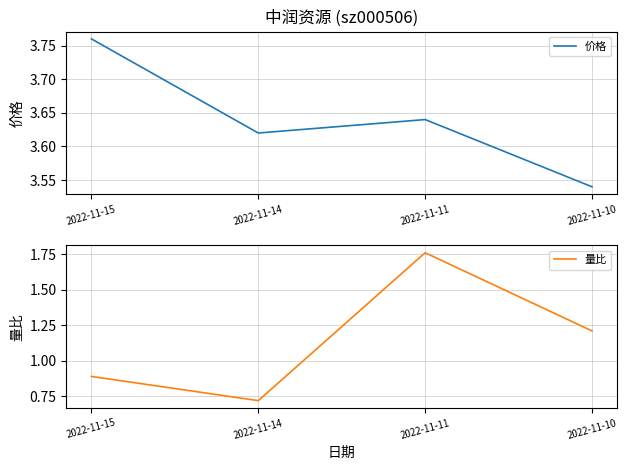

At which category does the chart reach its peak across all series?

2022-11-15